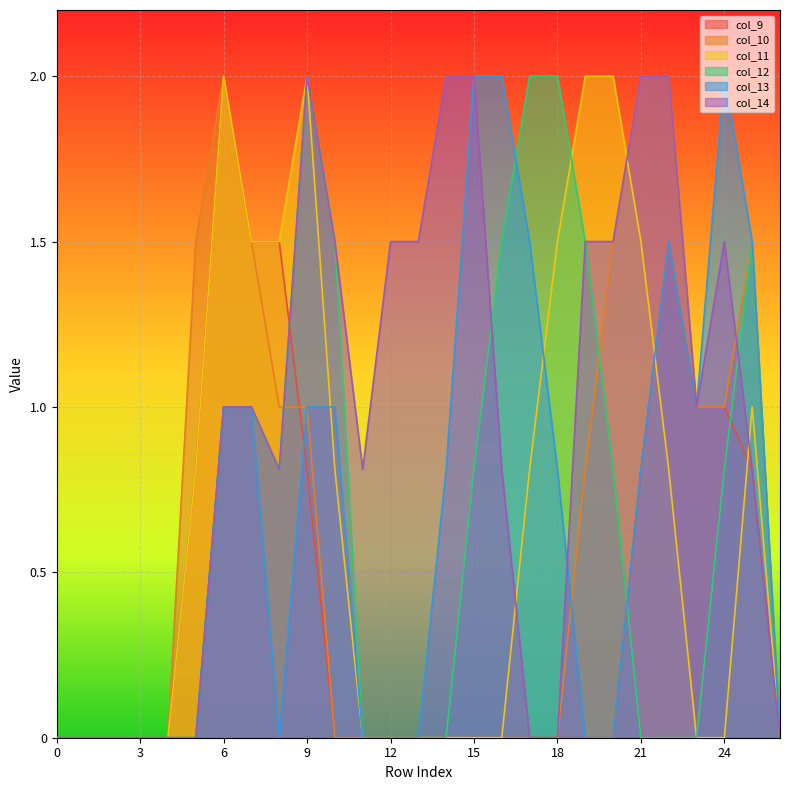

What is the value of the col_10 point at the 20th from the left?

0.8